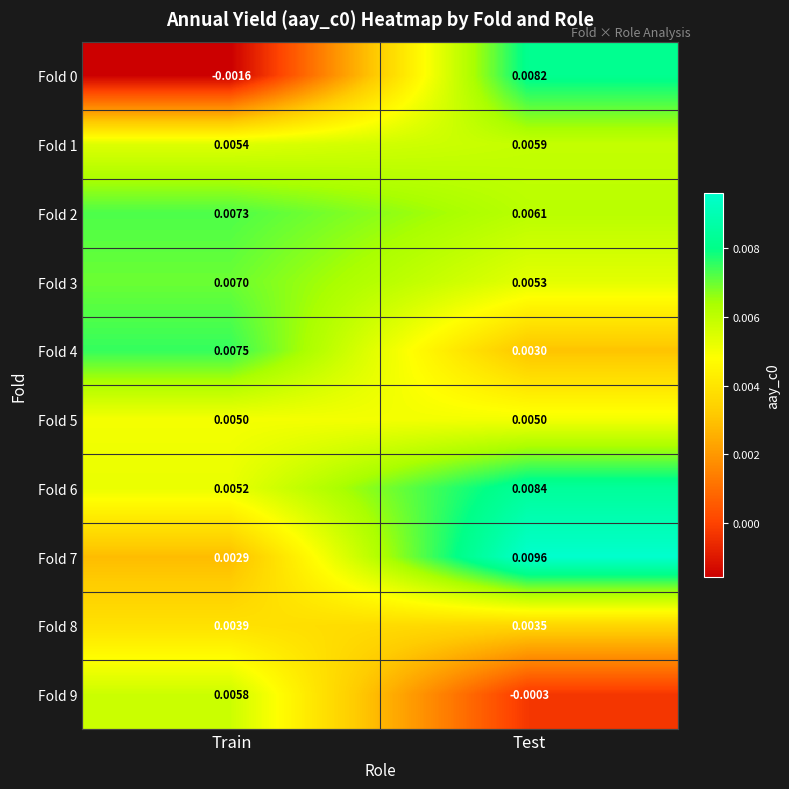

At which category is the sum across all series the highest?

Test